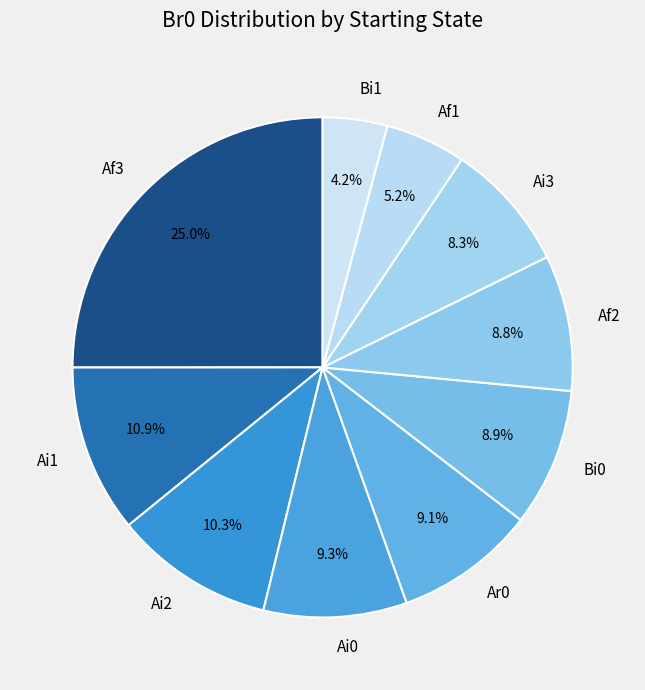

Is Af2 the majority of the pie?

No